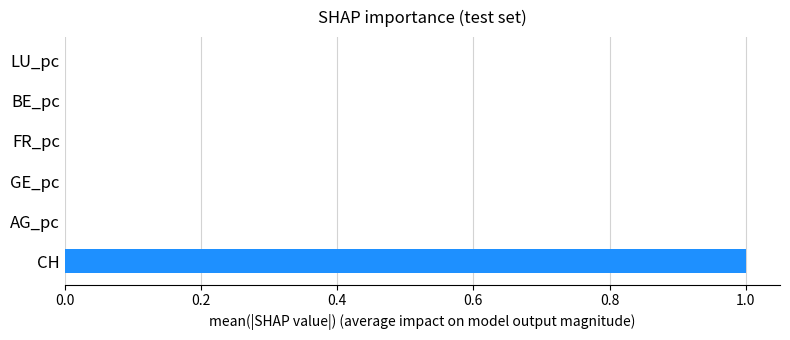

What is the average value?

0.2